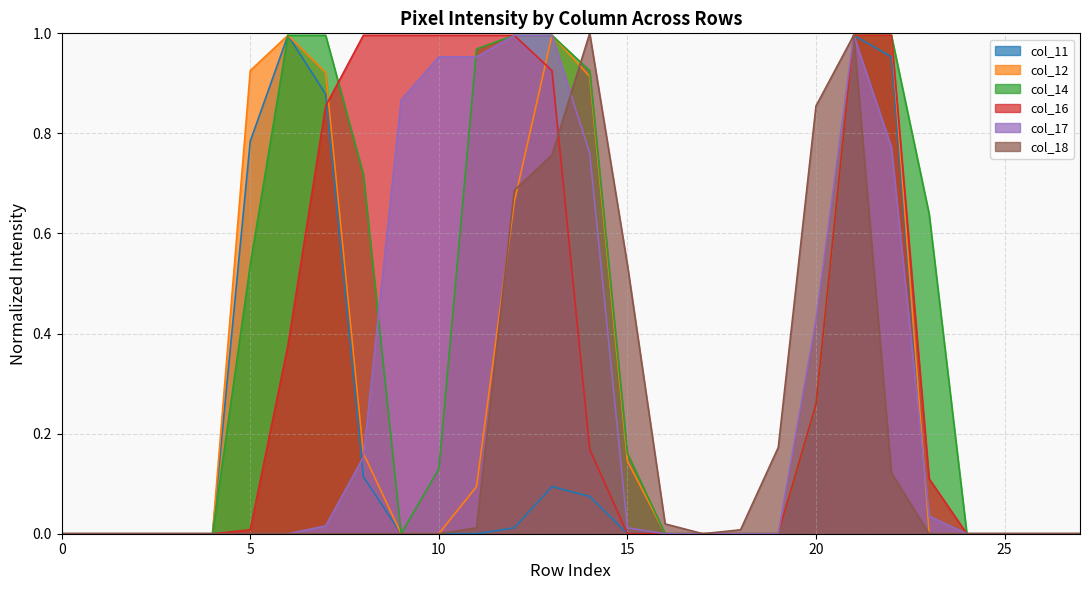

Which category has the lowest value in the col_12 series?

row_0